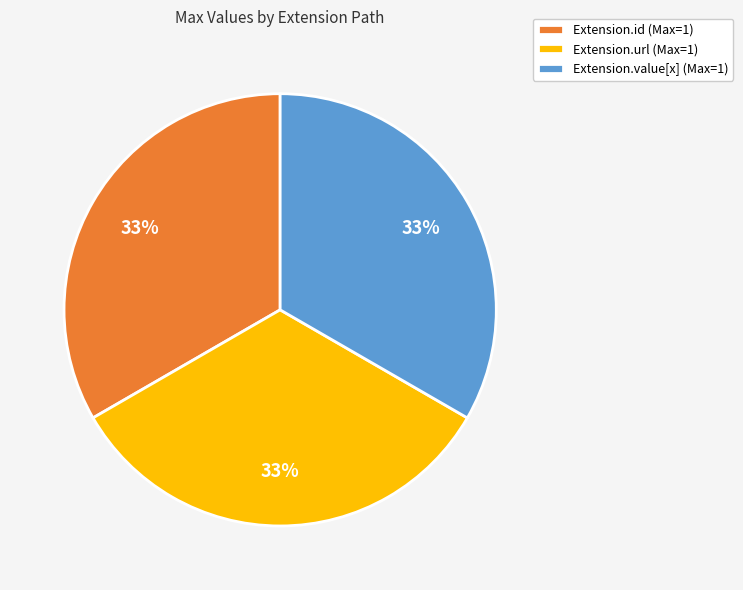

Is the sum of Extension.value[x] (Max=1) and Extension.id (Max=1) greater than half?

Yes